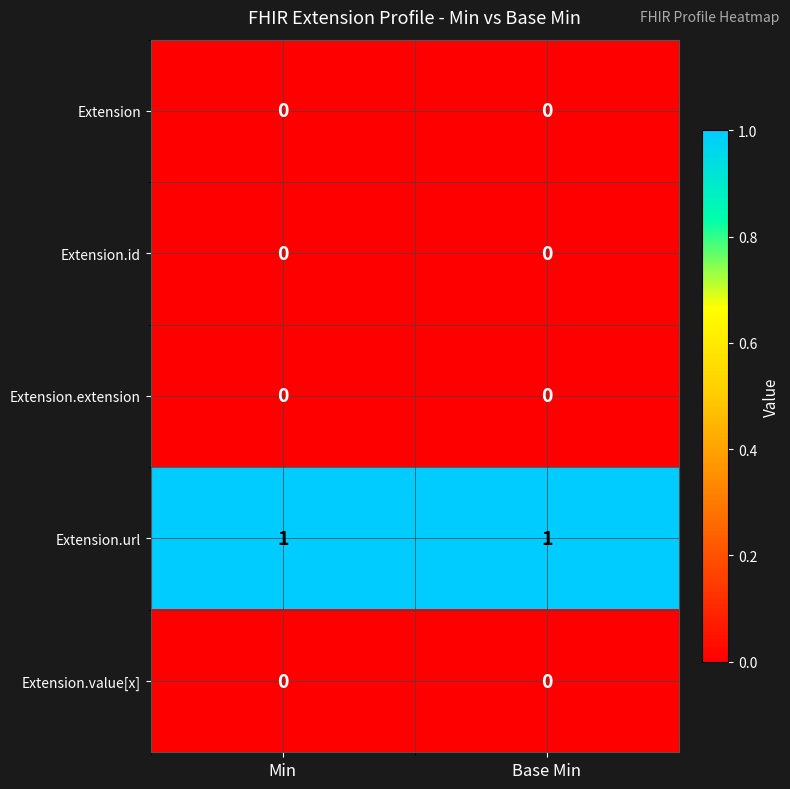

What is the total value across all series at Min?

1